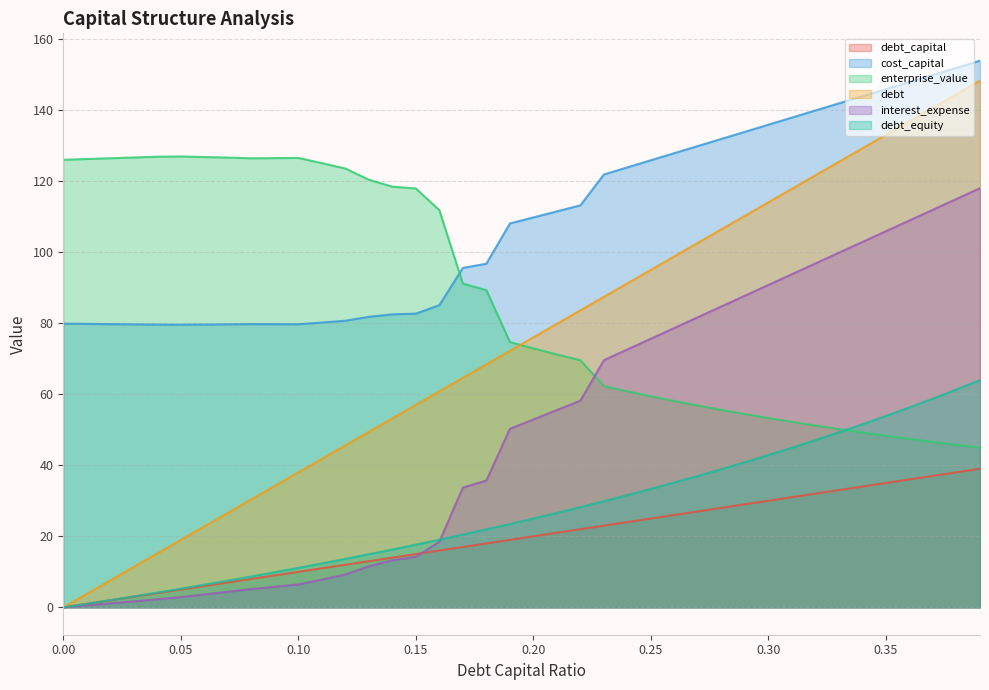

At which category is the sum across all series the highest?

0.39